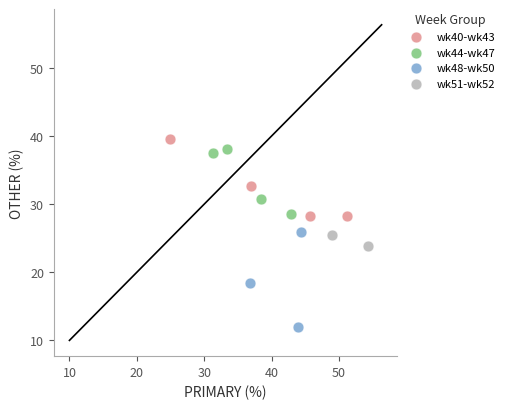

Which series has the largest Y range (max minus min)?

wk48-wk50